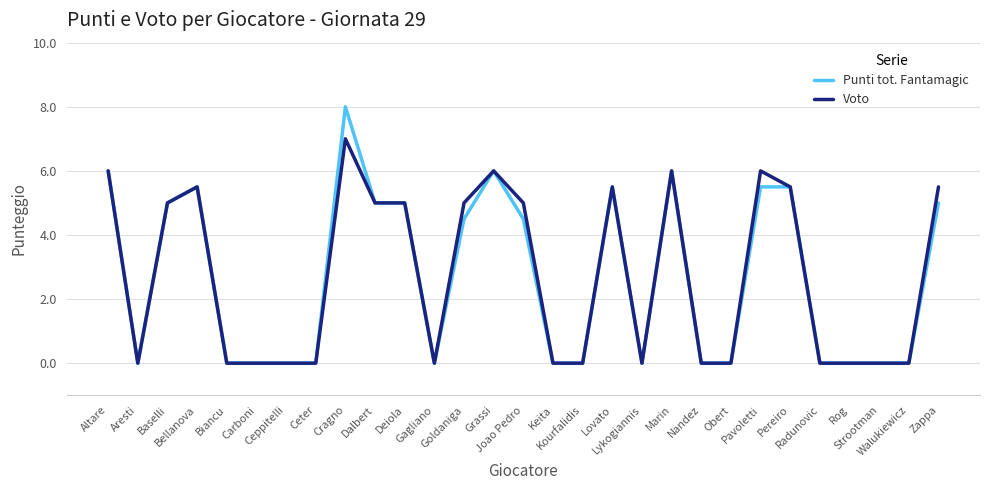

Which series has the widest spread of values?

Punti tot. Fantamagic